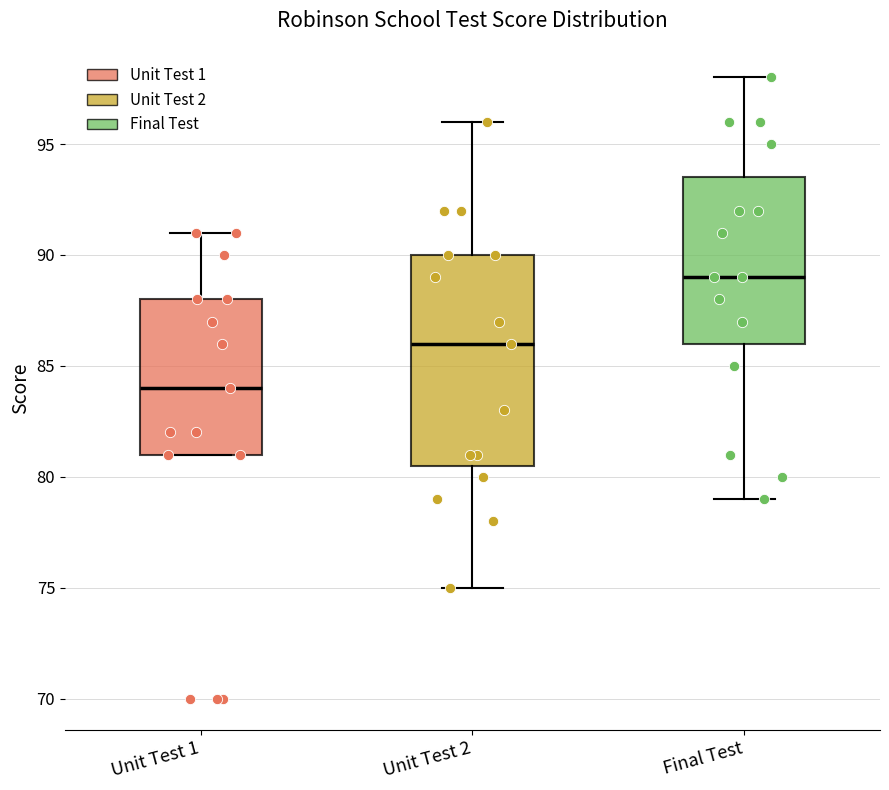

Comparing the boxes themselves (not the whiskers), which one is the tallest?

Unit Test 2